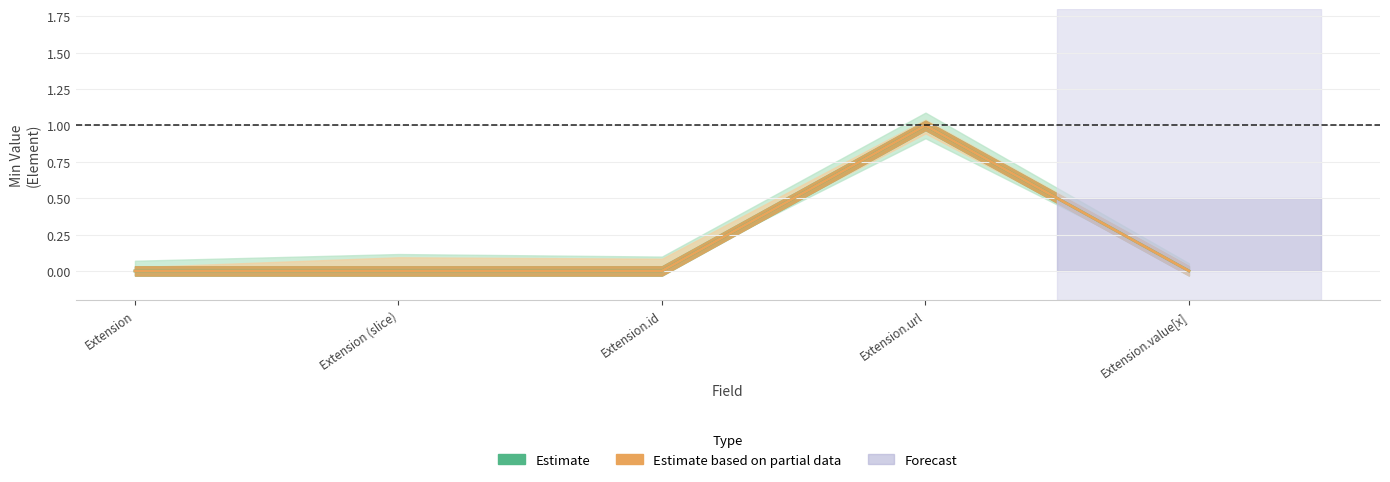

Which series has the widest spread of values?

Estimate